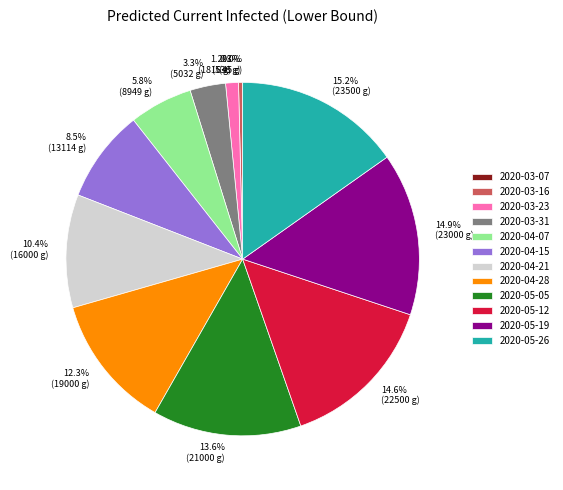

What percentage is the 2020-03-31 slice, to the nearest percent?

3%